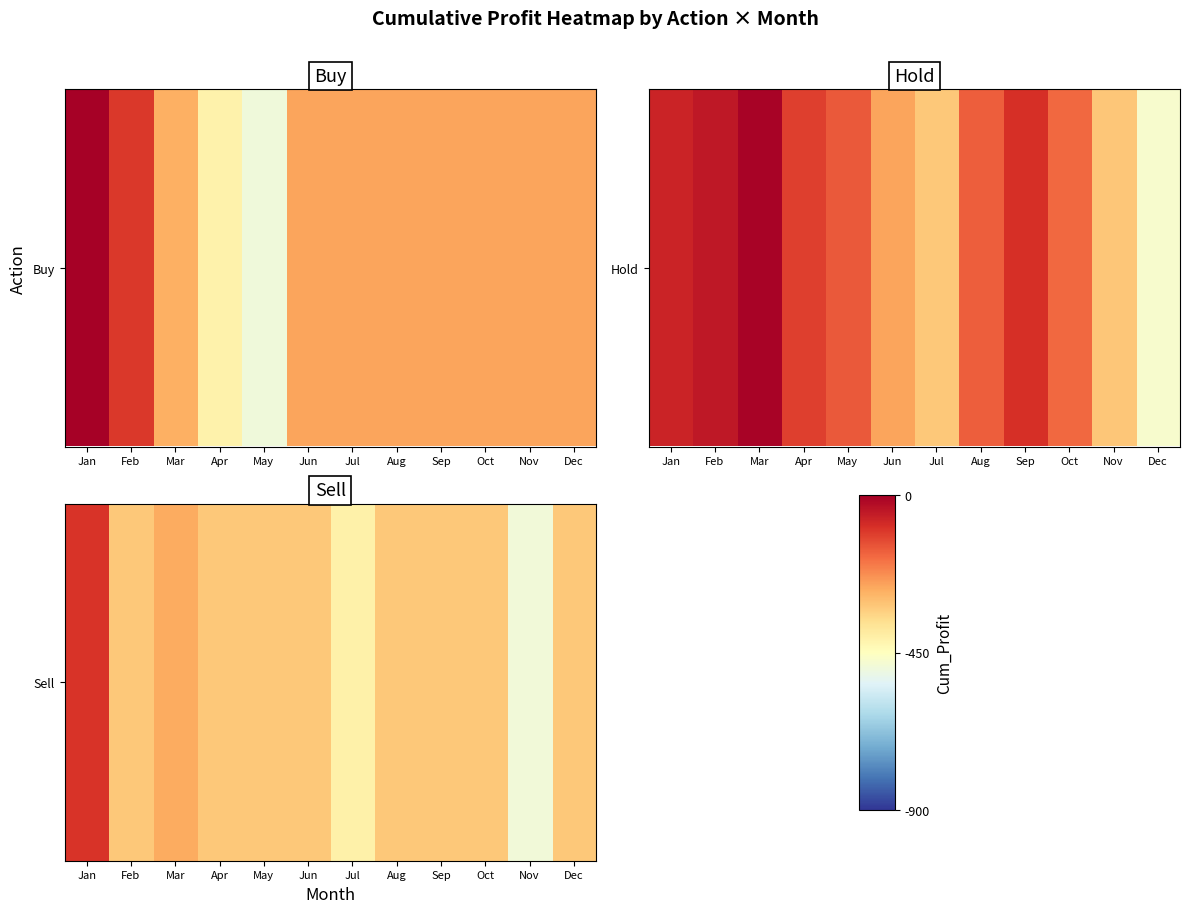

Which label corresponds to the largest value in the chart?

Jan